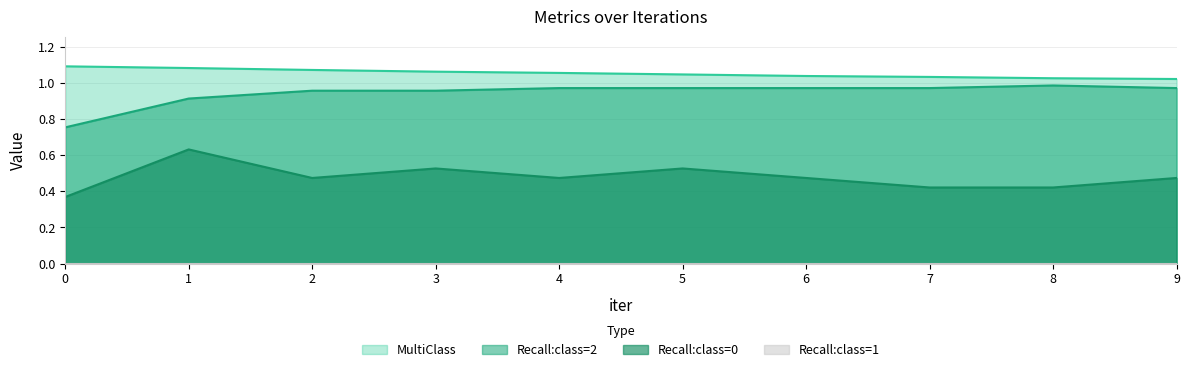

True or false: Recall:class=0 and Recall:class=2 cross at least once.

False